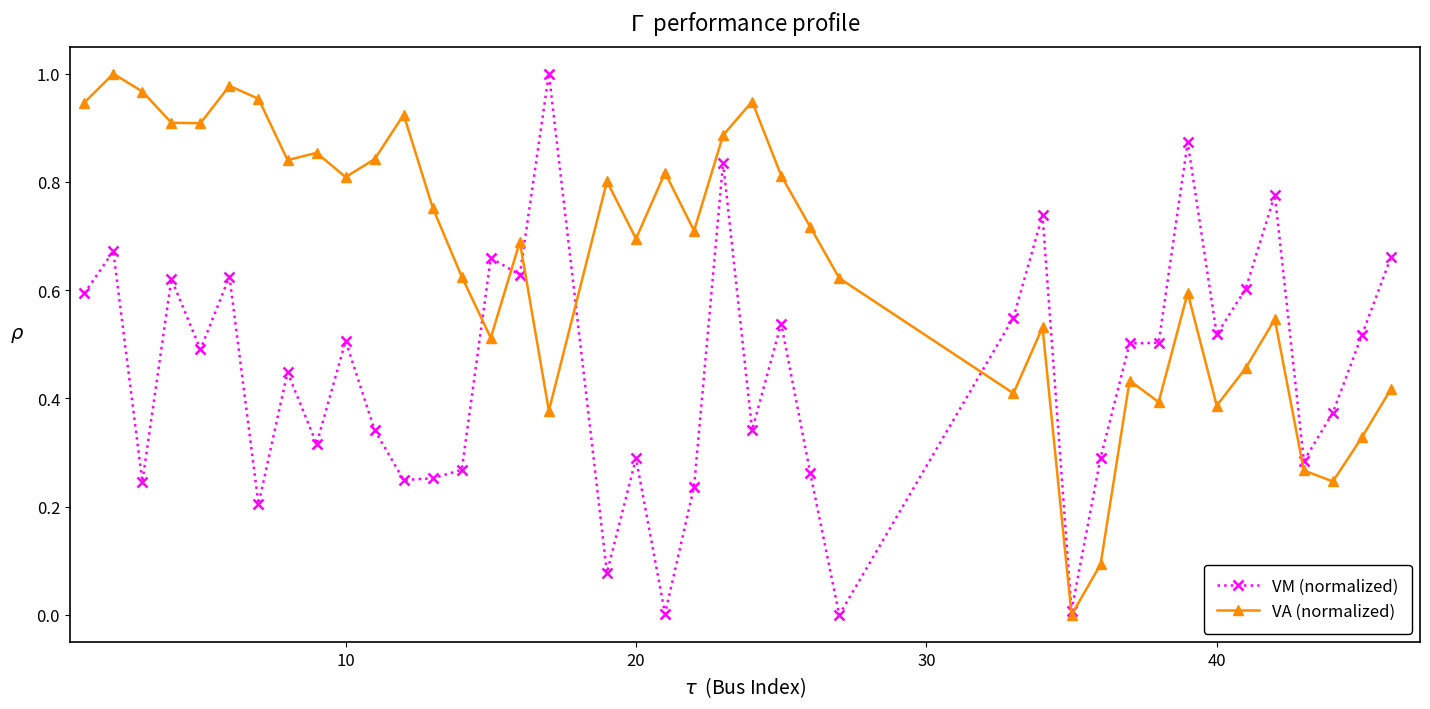

Which series ends up on top after the final intersection of VM (normalized) and VA (normalized)?

VM (normalized)